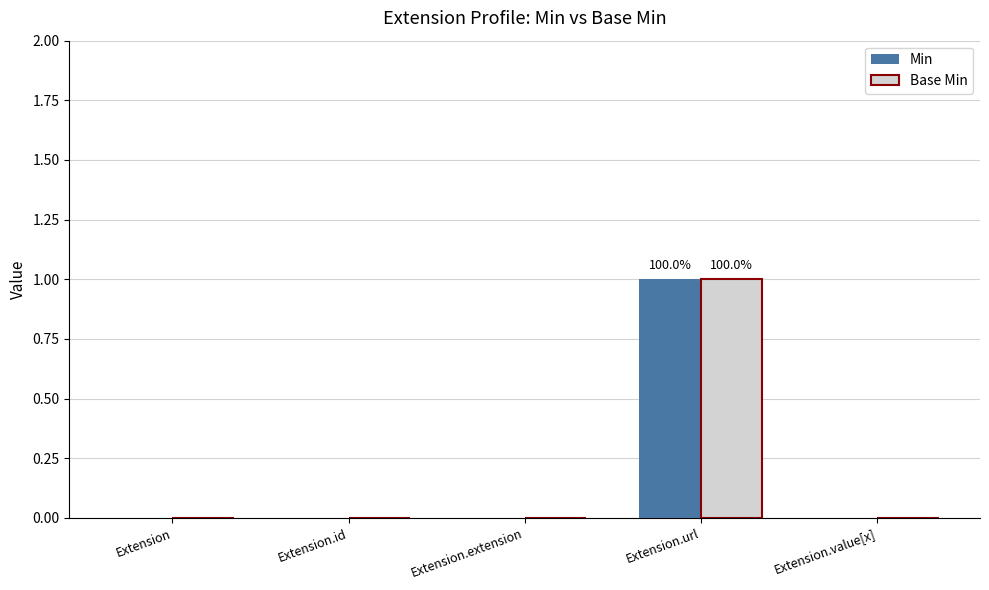

True or false: Base Min has a value of 0 at Extension.value[x].

True